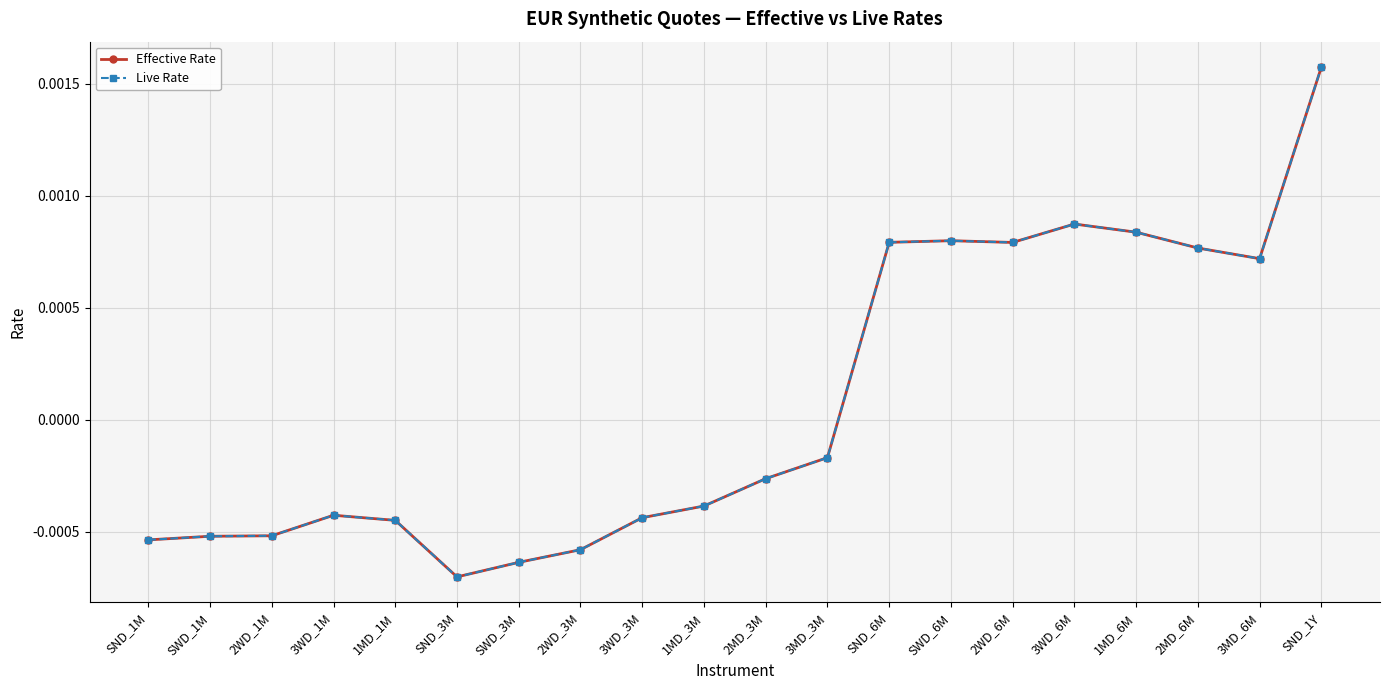

True or false: Live Rate and Effective Rate intersect in this chart.

False